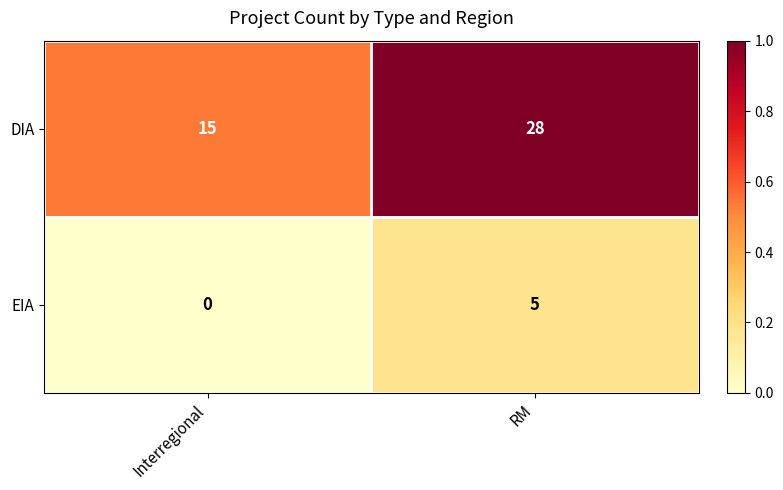

Between Interregional and RM, which series saw the biggest shift?

DIA